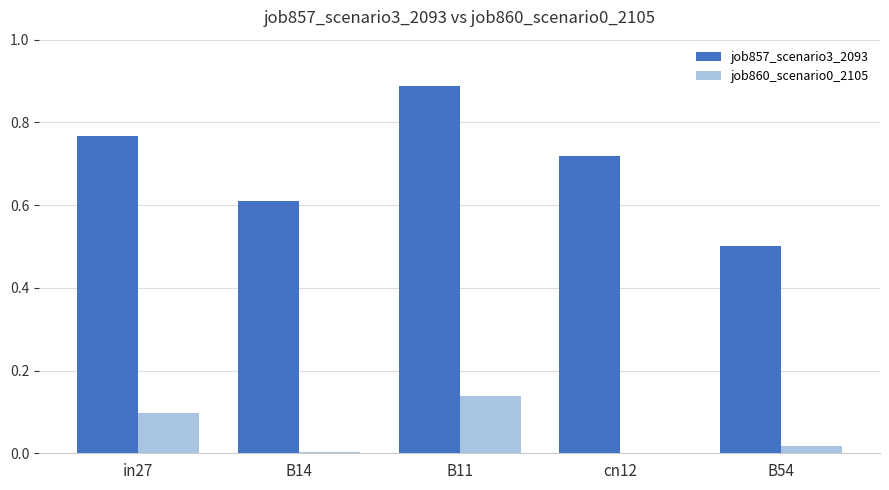

What is the sum of all job860_scenario0_2105 values?

0.3